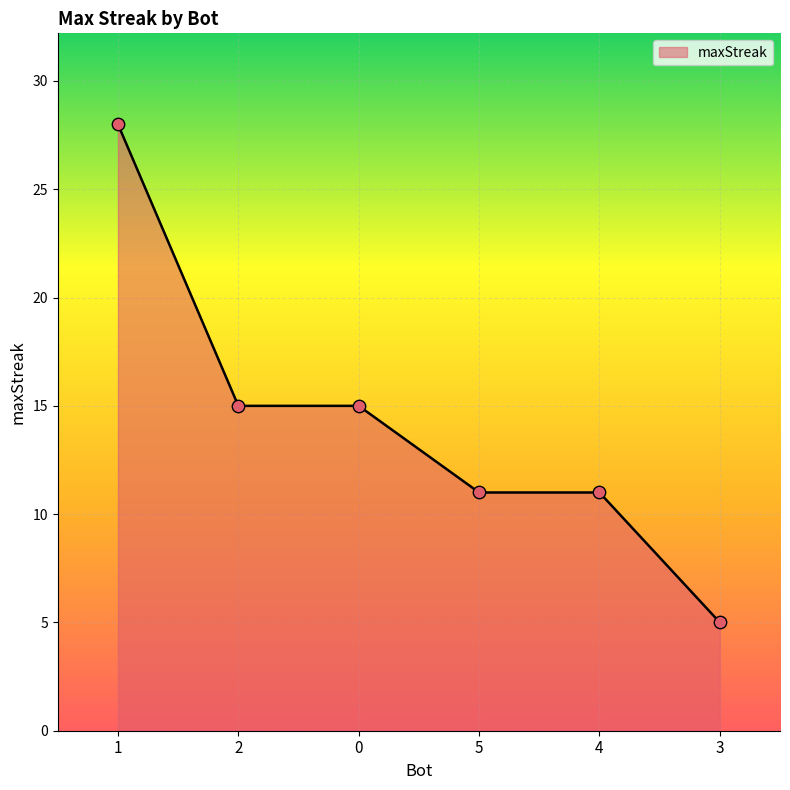

What is the change in value from 1 to 4?

-17